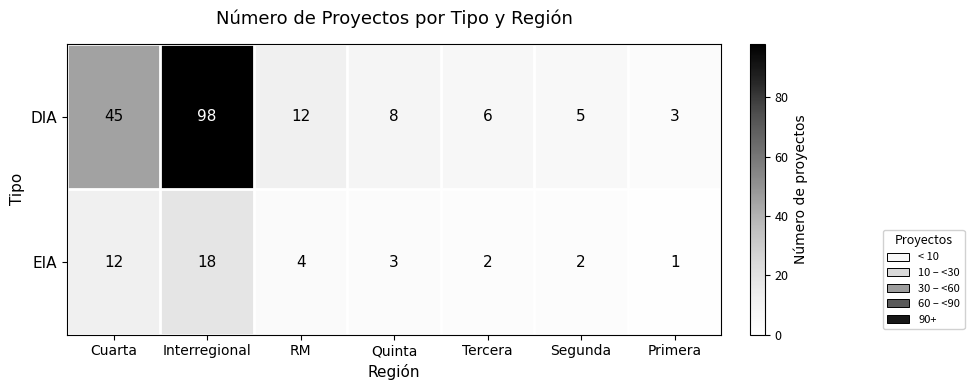

What is the spread (max minus min) of values at Interregional?

80